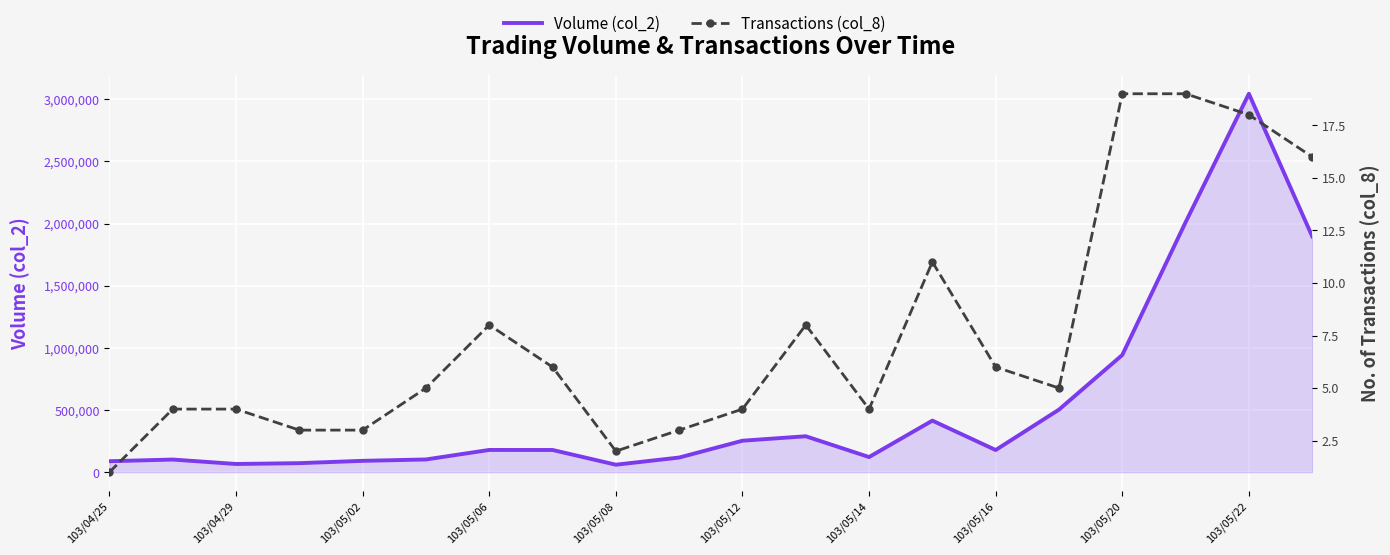

In Volume (col_2), how many points are lower than both neighbors (excluding endpoints)?

4